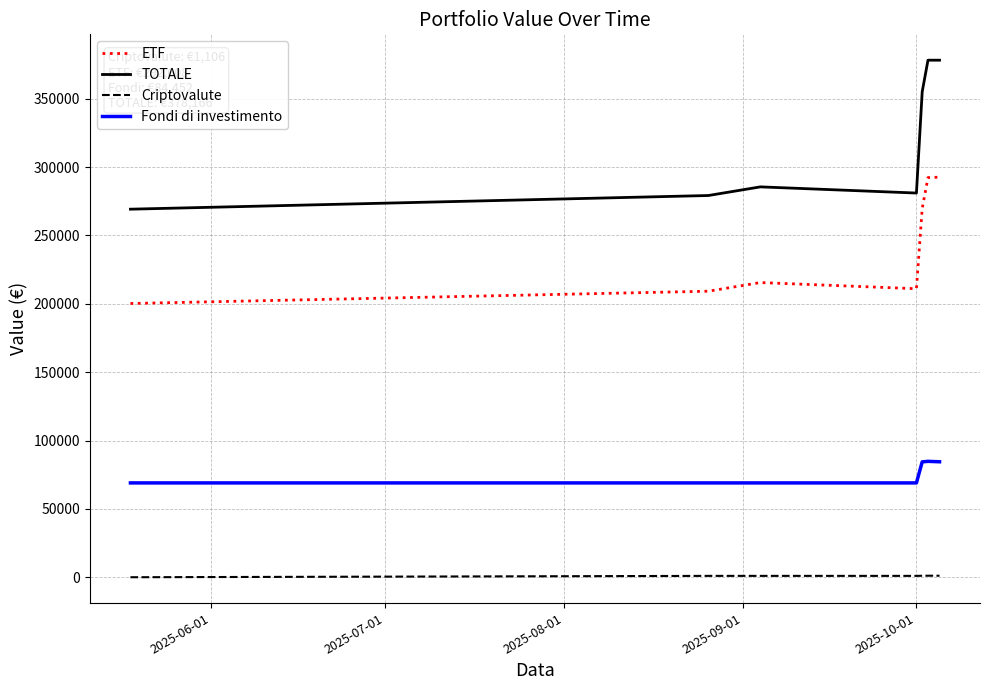

Which series has the largest total across all categories?

TOTALE